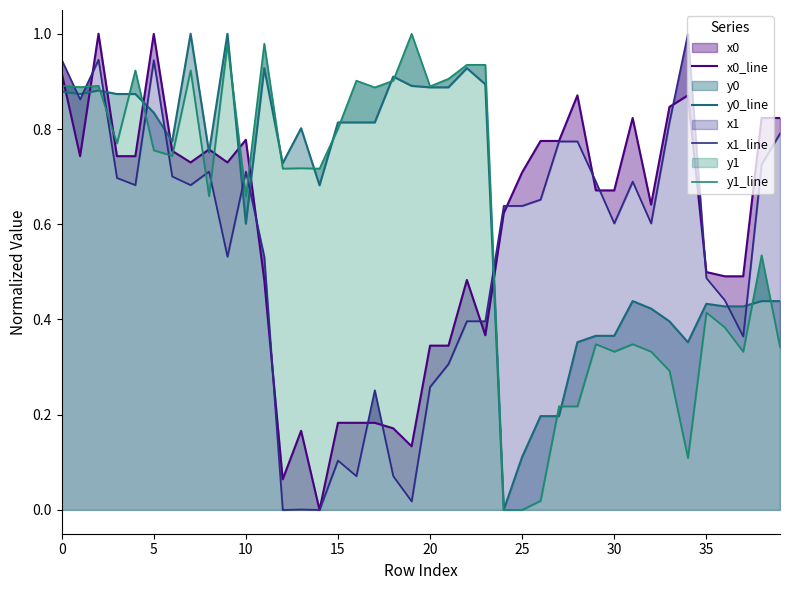

What is the label of the 28th point from the right?

12